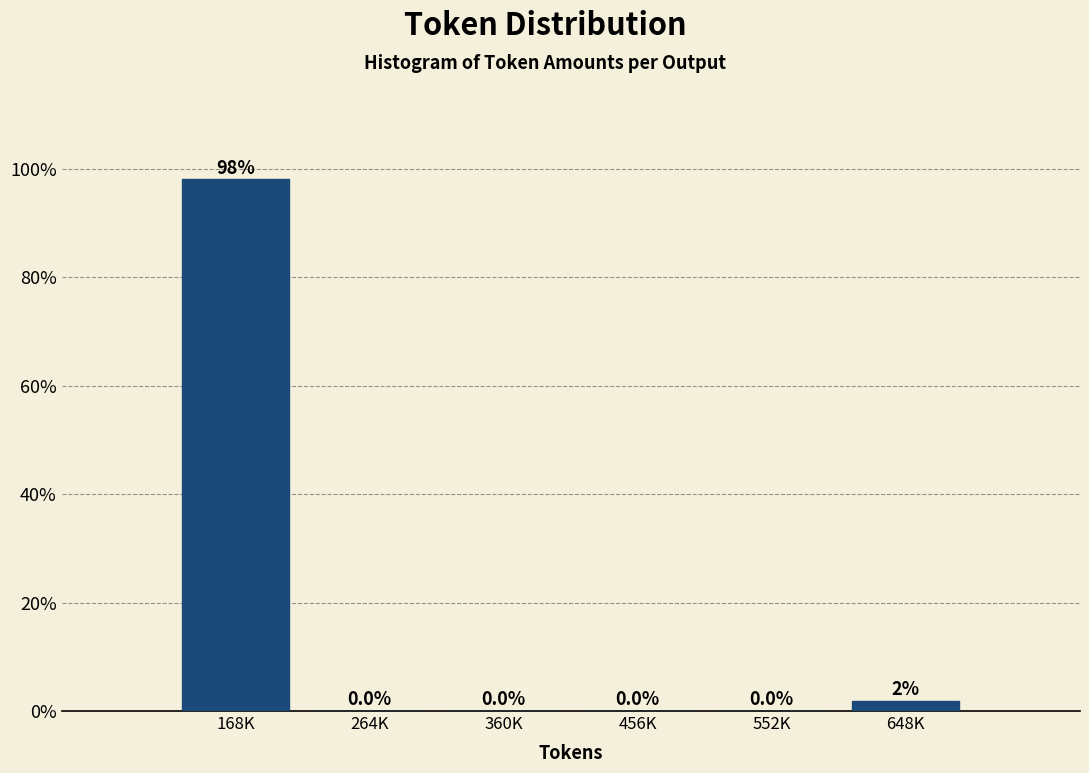

What is the sum of all values?

100.0